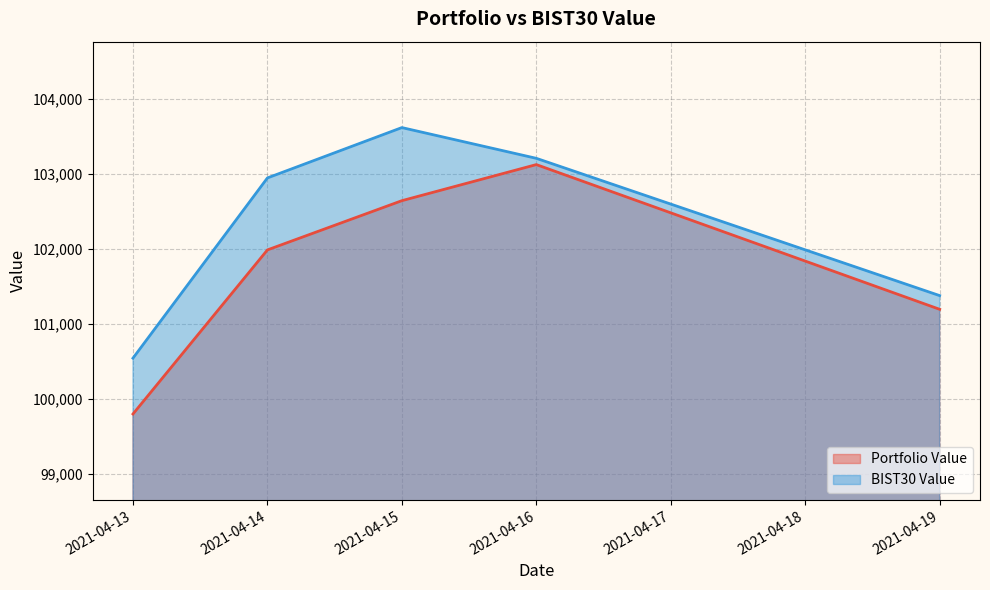

Rank the series at 2021-04-14 from lowest to highest value.

Portfolio Value, BIST30 Value